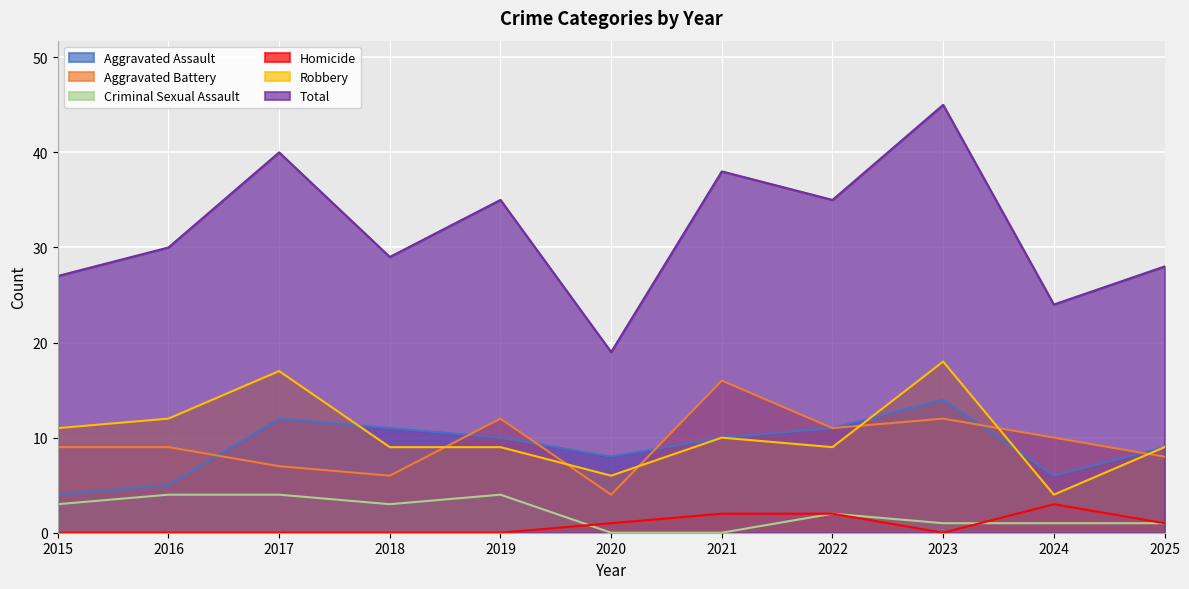

Is the value of Robbery at 2025 greater than the value of Criminal Sexual Assault at 2021?

Yes